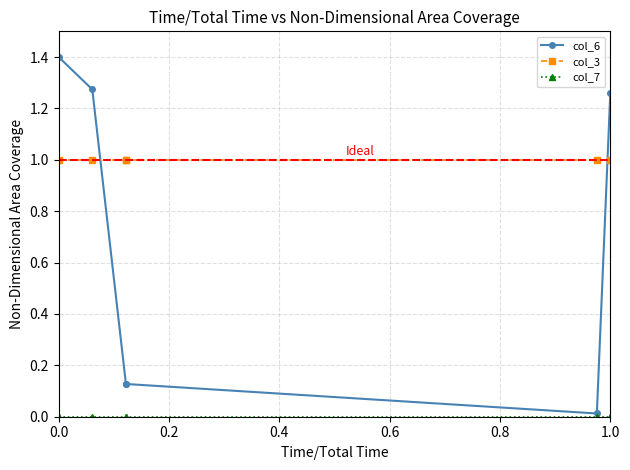

True or false: col_3 has a value of 1.4 at 0.0.

False